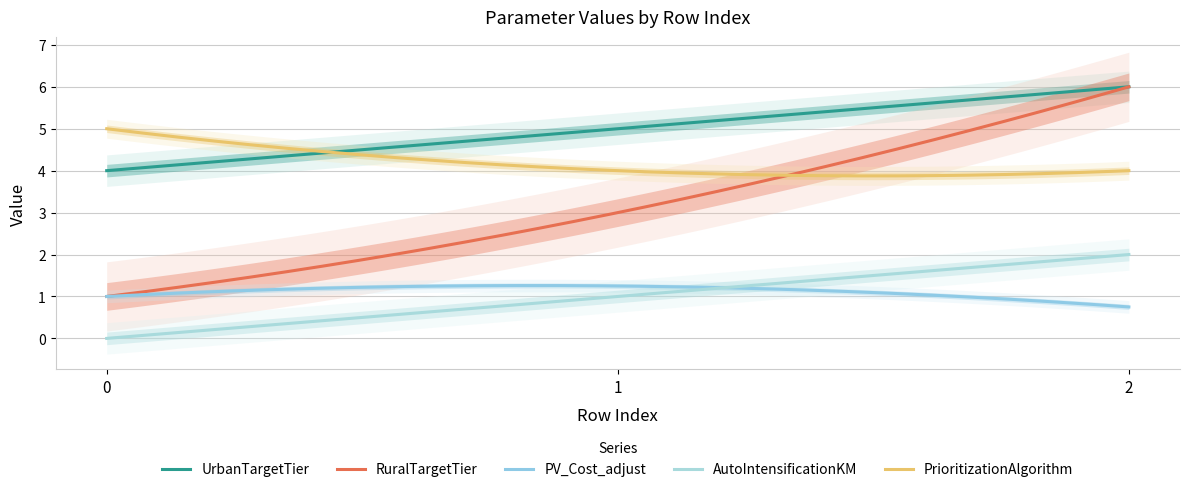

Which series has the largest total across all categories?

UrbanTargetTier